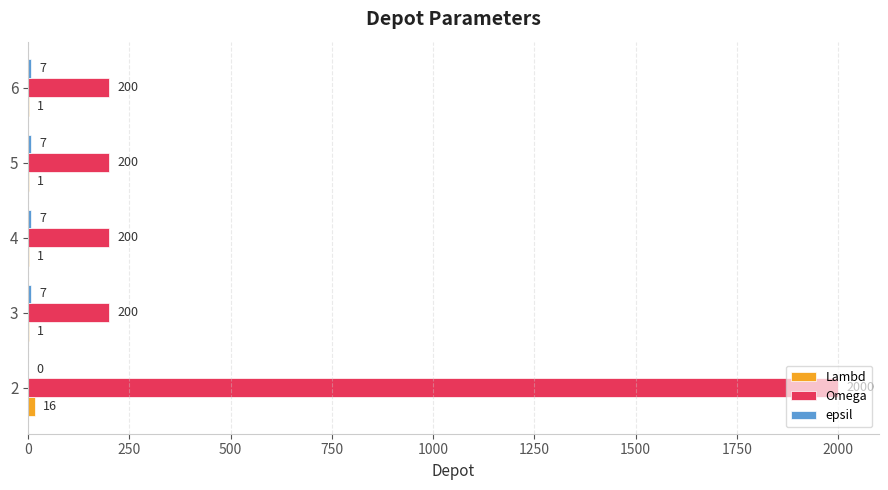

What is the sum of all Omega values?

2800